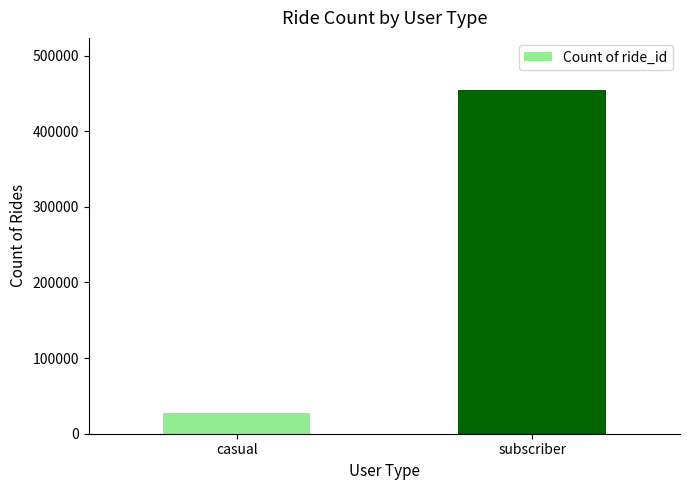

How many values are below 455032?

1